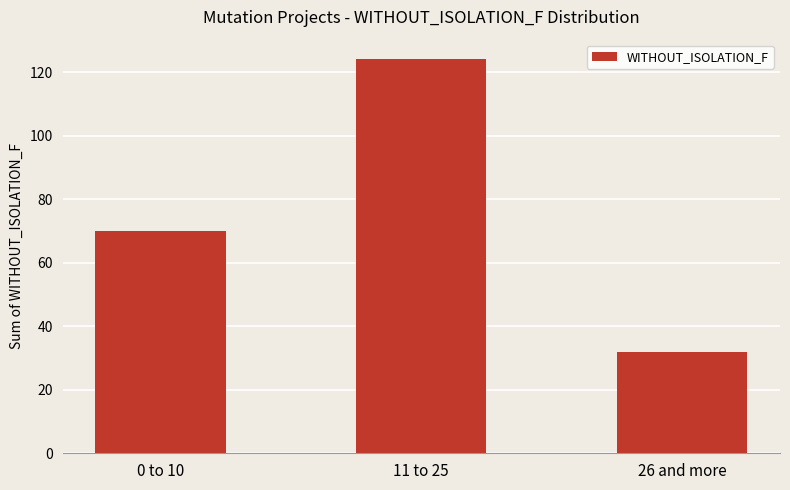

What is the maximum value shown in the chart?

124